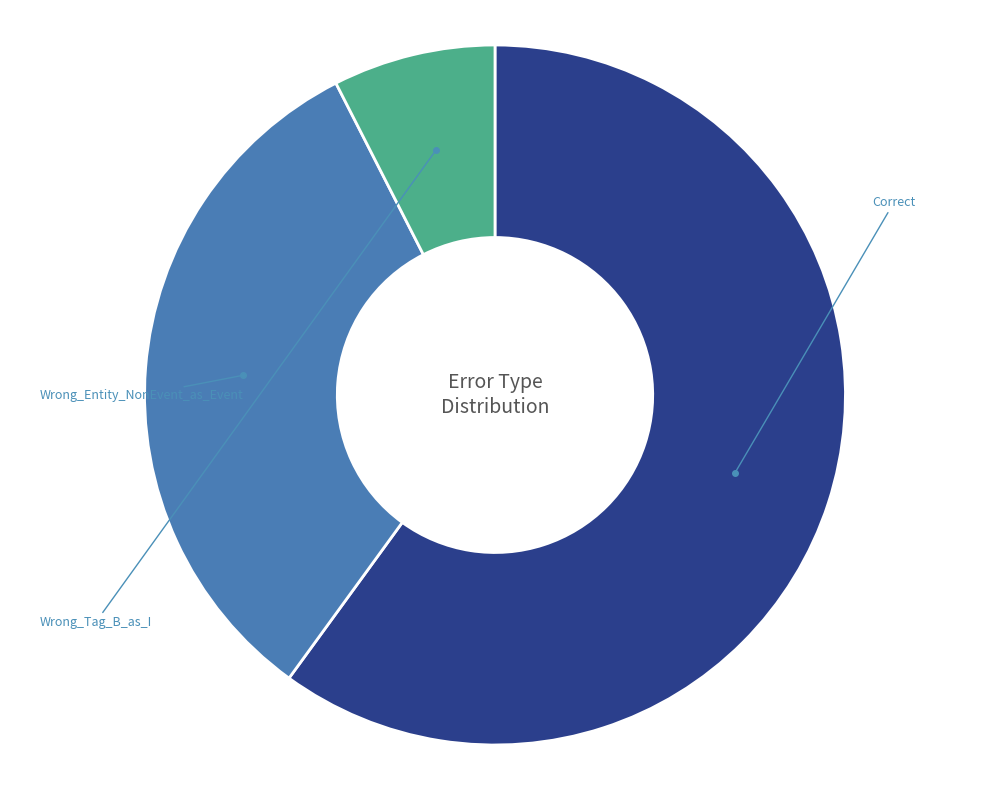

How many segments does this pie chart have?

3